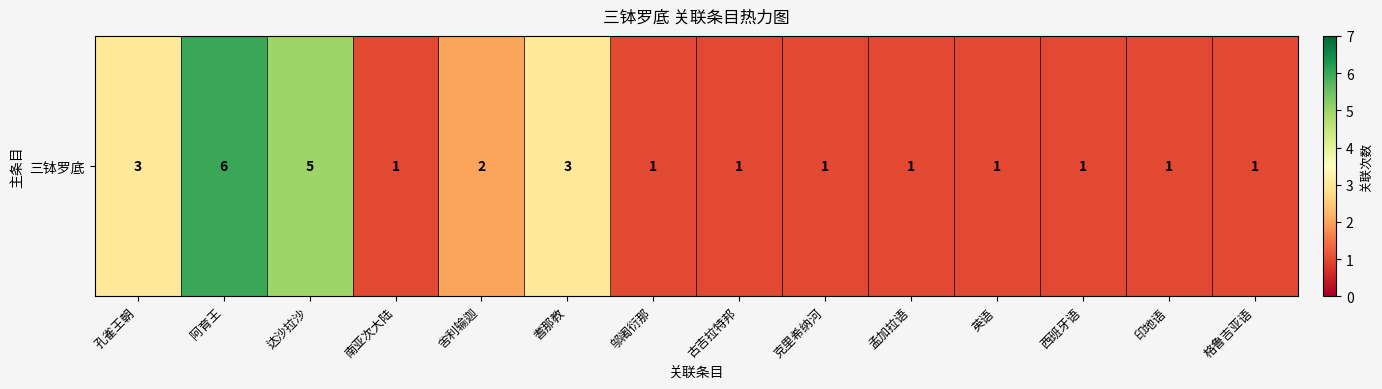

The chart shows a value of 1 at 英语. True or false?

True